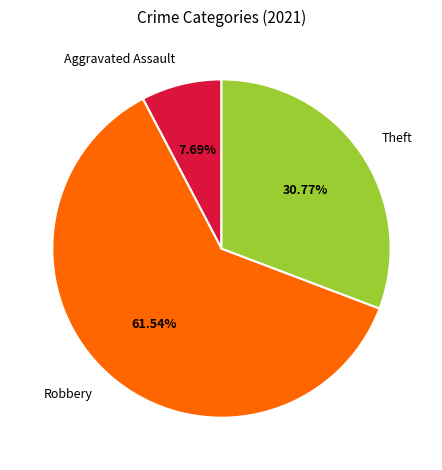

What is the smallest slice in the pie chart?

Aggravated Assault